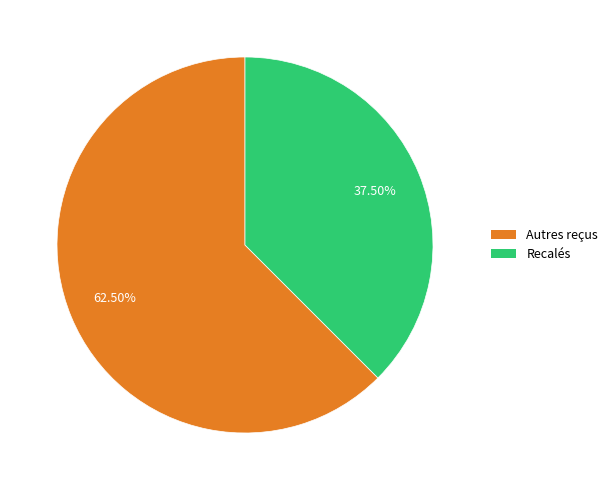

Does any single category account for the majority?

Yes